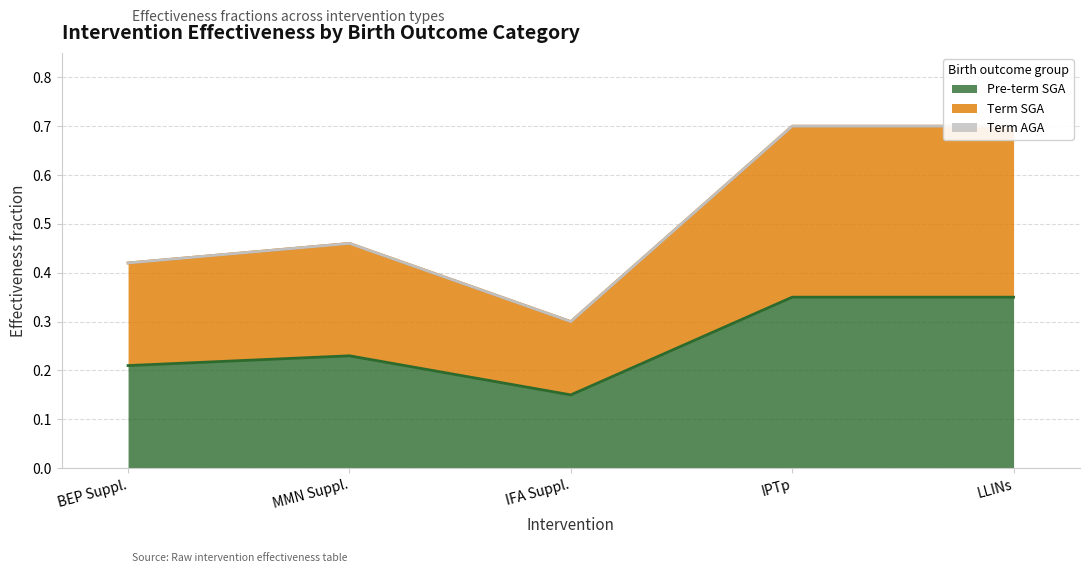

Is it true that Pre-term SGA equals 0.1 at IPTp?

False